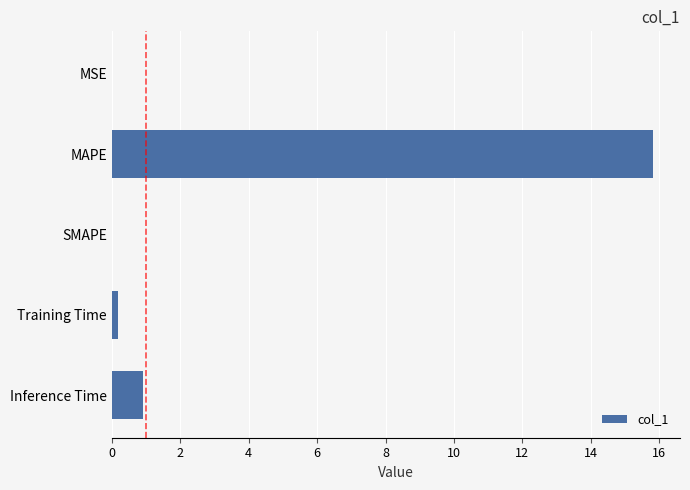

How many data points does each series have?

5